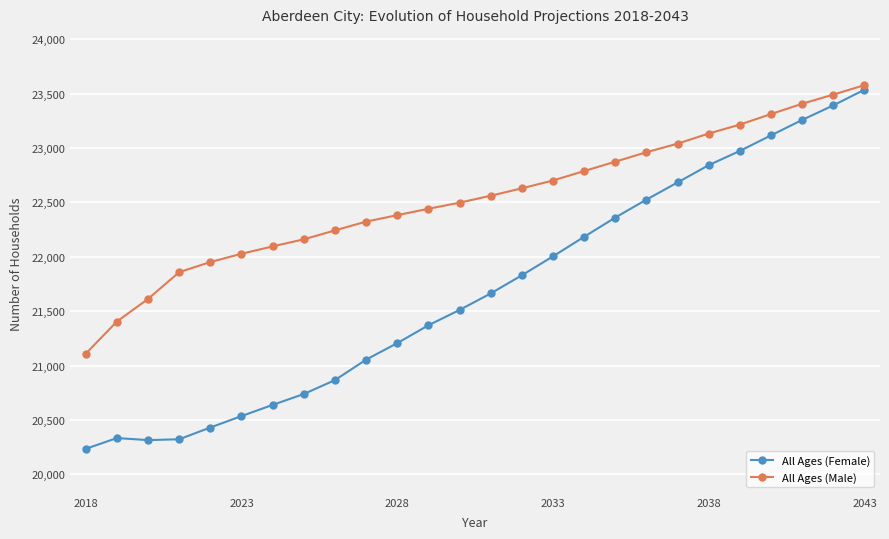

Which series has the widest spread of values?

All Ages (Female)